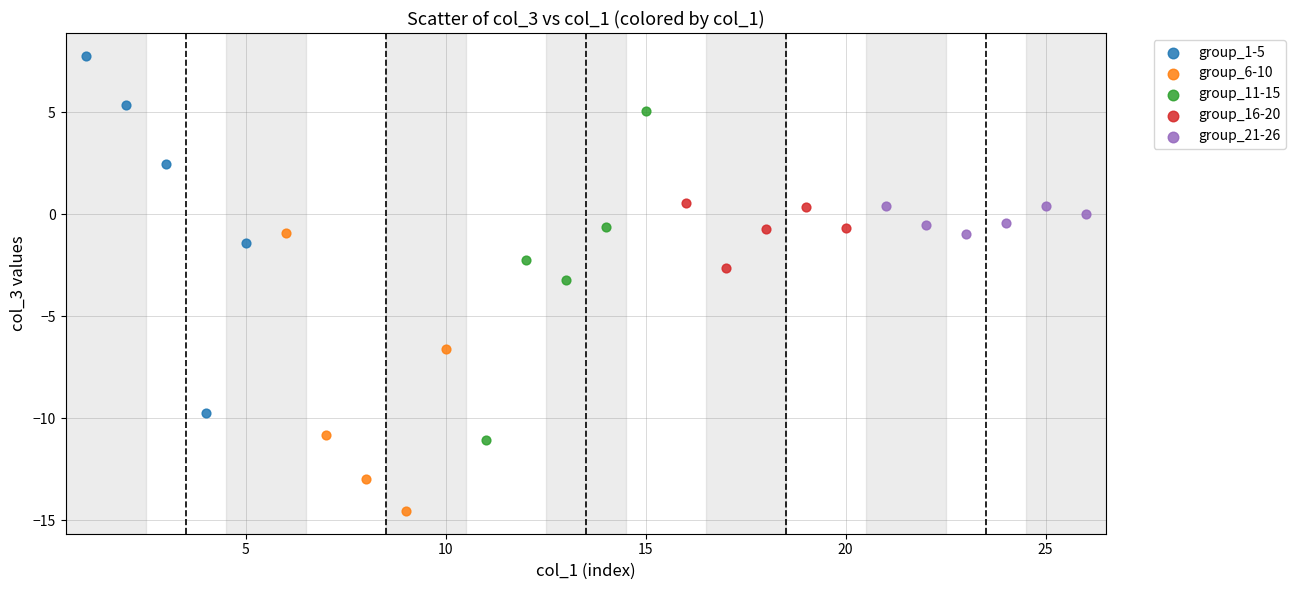

Which series has the widest spread of Y values?

group_1-5